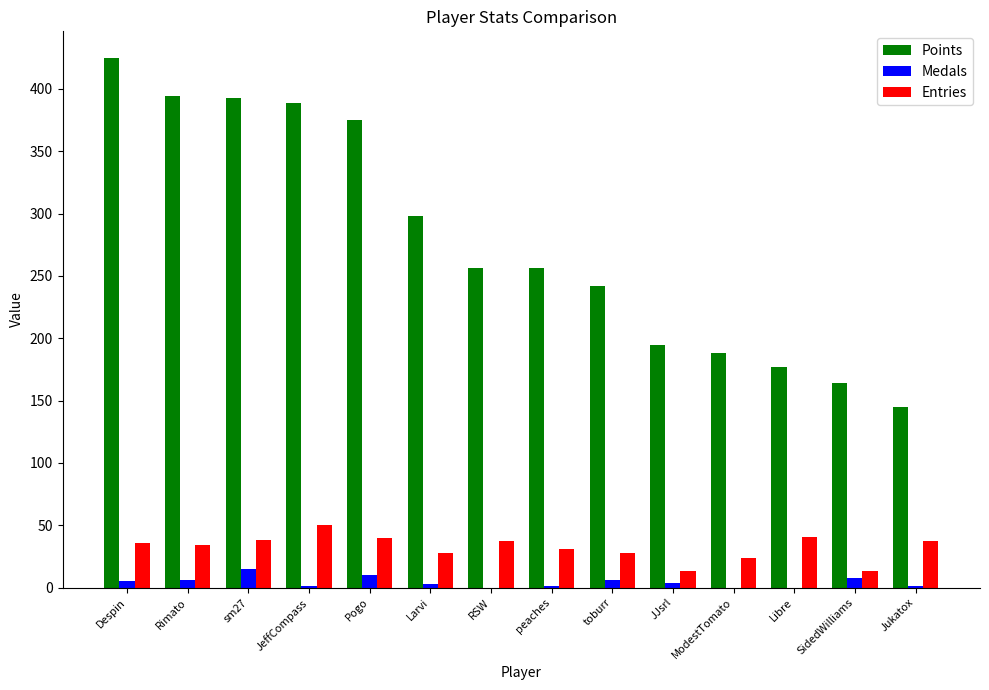

Which series has the largest total across all categories?

Points